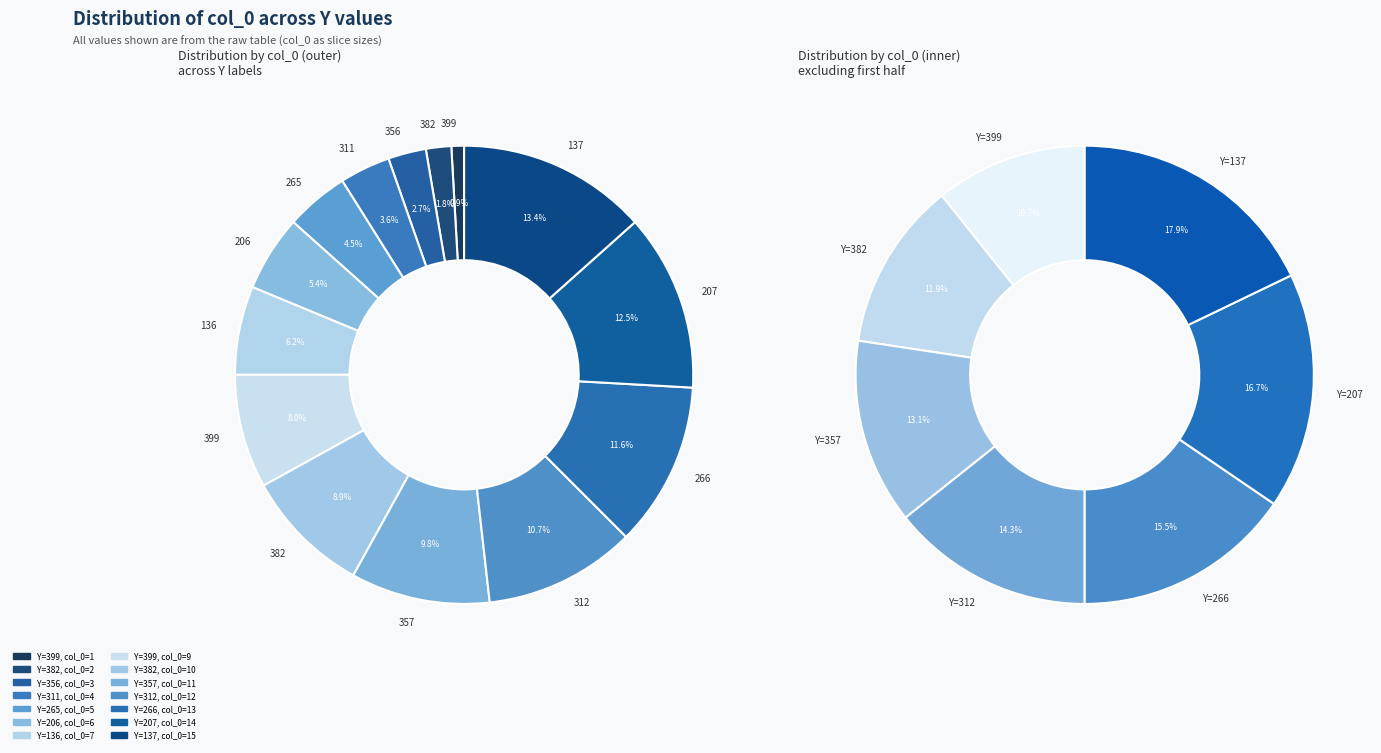

How many slices are in this pie chart?

14